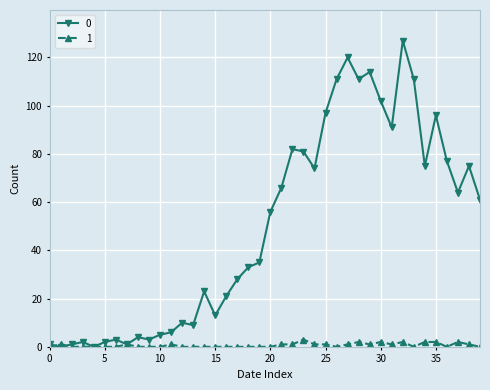

True or false: 0 has more than 1 interior local peaks.

True